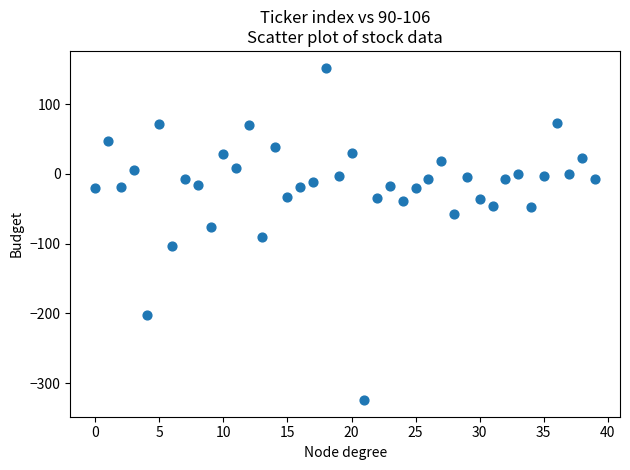

What is the range of Y values (max minus min)?

476.8